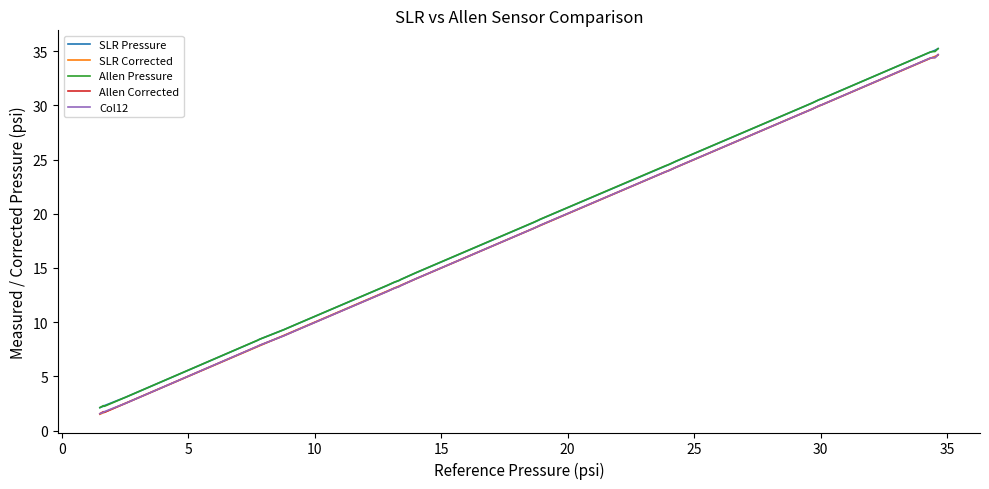

What is the maximum value for Allen Corrected?

34.7